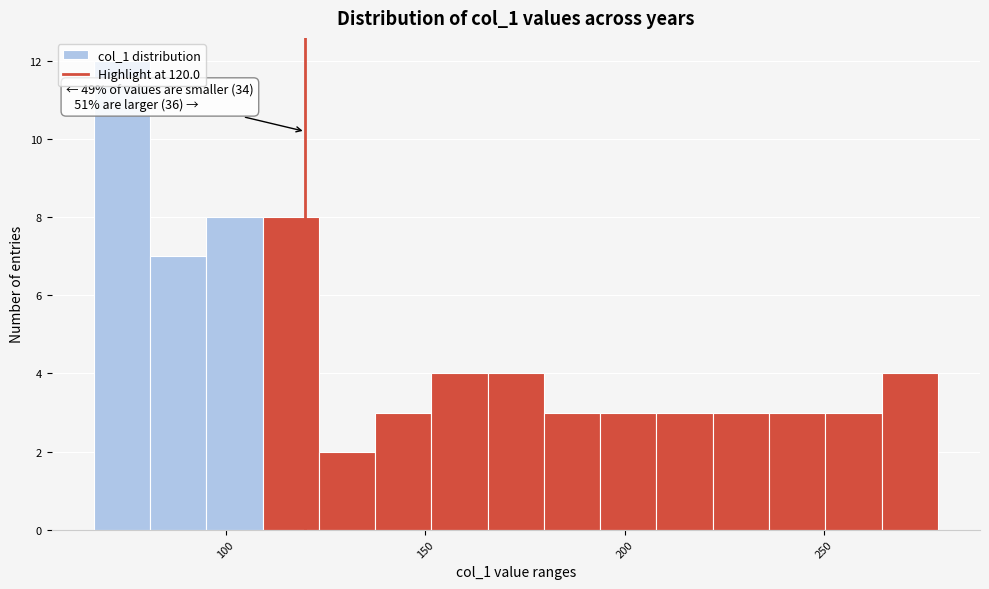

Around what value on the x-axis is the tallest bar? Give the approximate position of its centre, as read against the axis.

75